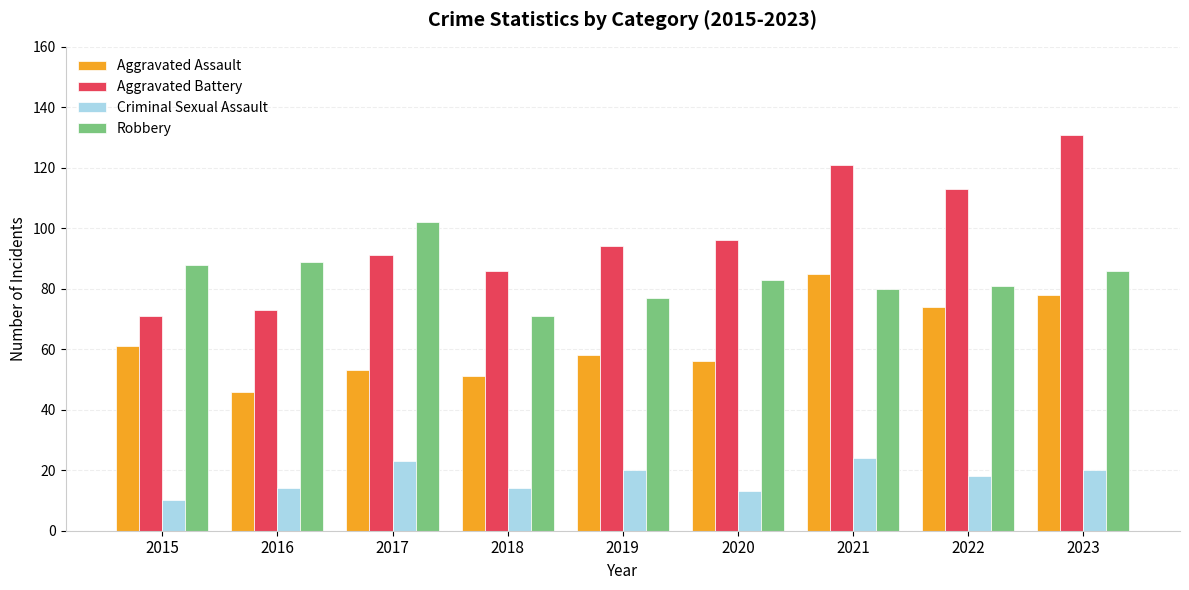

Reading left to right, transcribe all the data shown in this chart.

Aggravated Assault: 61	46	53	51	58	56	85	74	78
Aggravated Battery: 71	73	91	86	94	96	121	113	131
Criminal Sexual Assault: 10	14	23	14	20	13	24	18	20
Robbery: 88	89	102	71	77	83	80	81	86